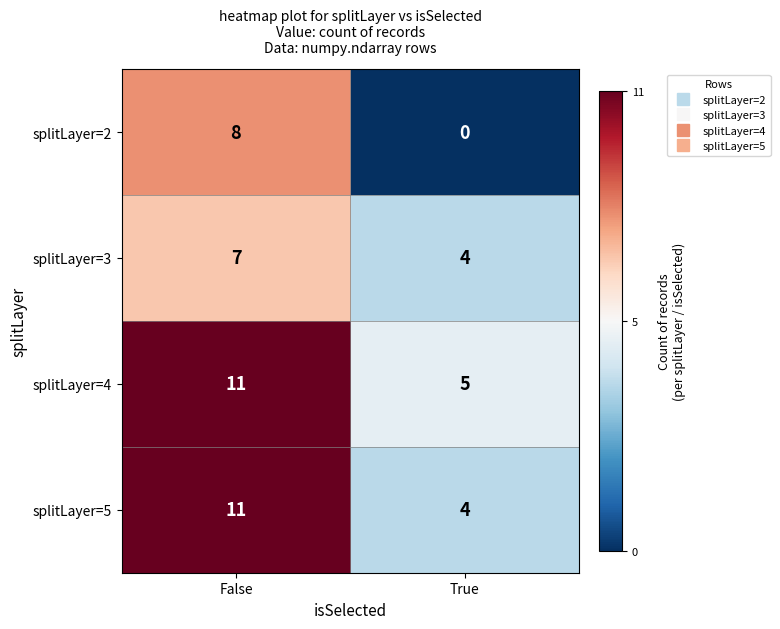

At which label does splitLayer=2 reach its minimum?

True